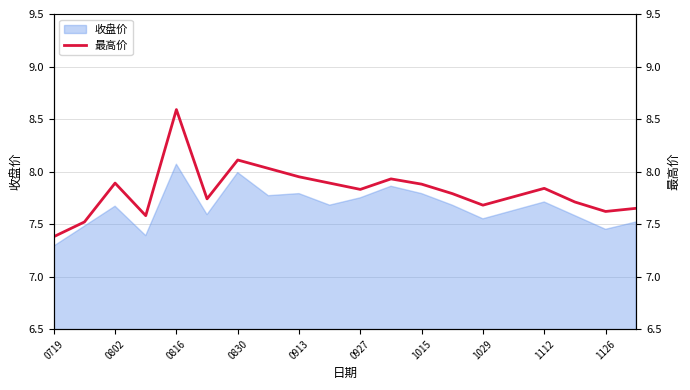

What is the maximum value for 收盘价?

8.1